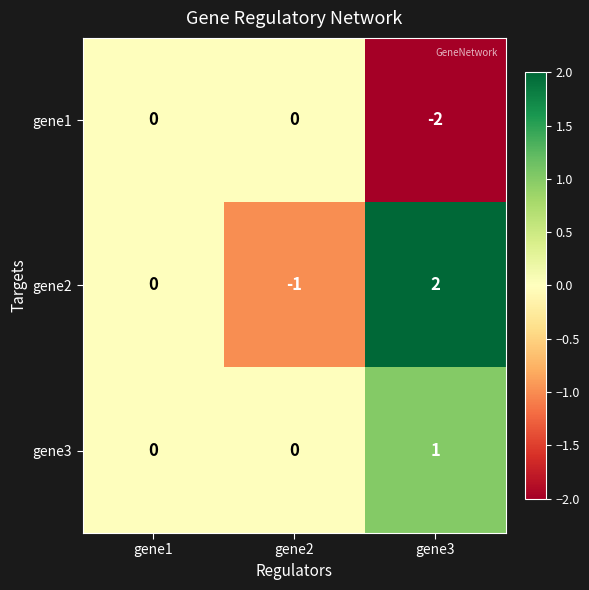

Reading left to right, extract all data points from this chart.

gene1: gene1=0	gene2=0	gene3=-2
gene2: gene1=0	gene2=-1	gene3=2
gene3: gene1=0	gene2=0	gene3=1